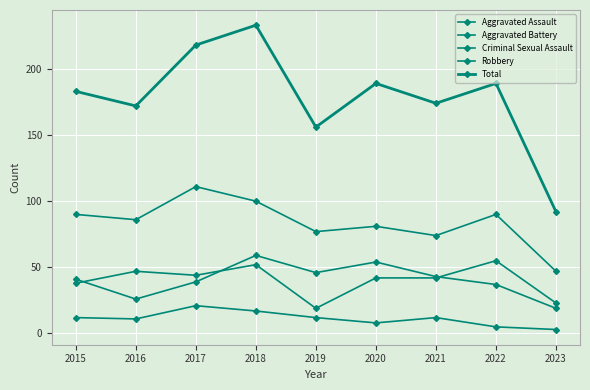

How many lines are shown in the chart?

5